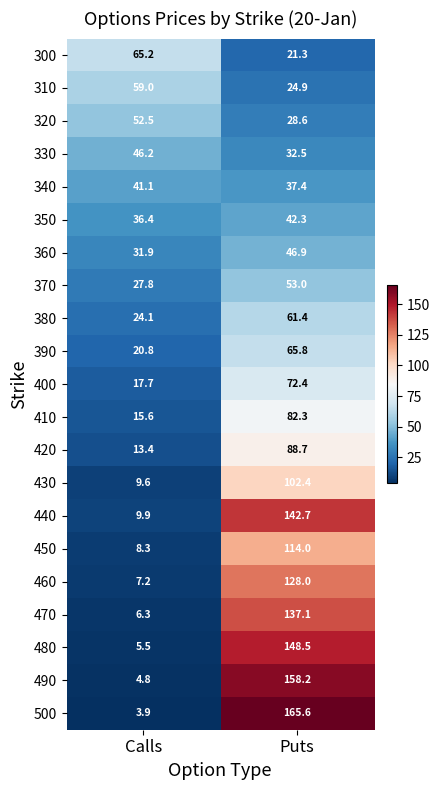

Between Calls and Puts, which series saw the biggest shift?

500